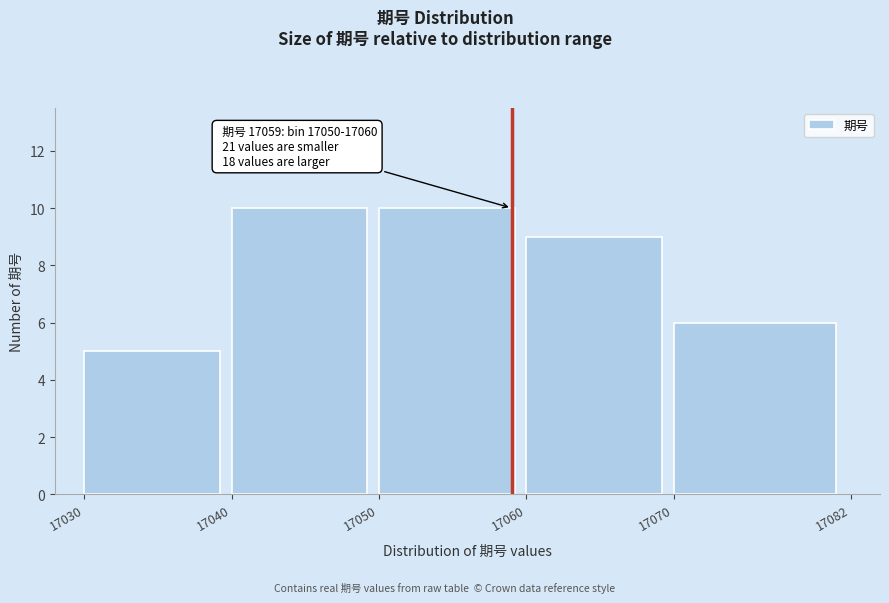

Reading left to right, transcribe all the data shown in this chart.

5	10	10	9	6